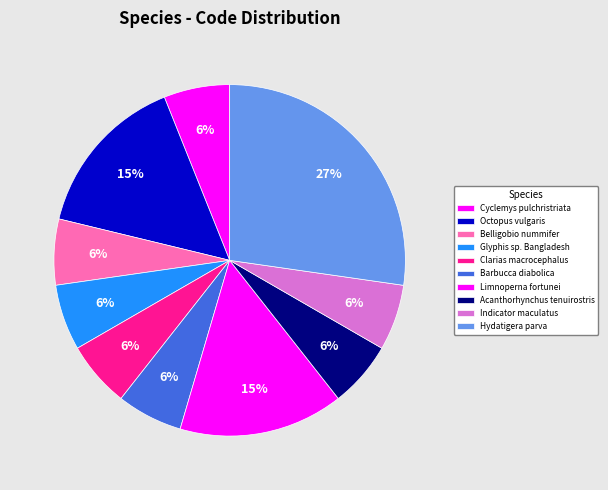

Count the number of slices in the pie.

10